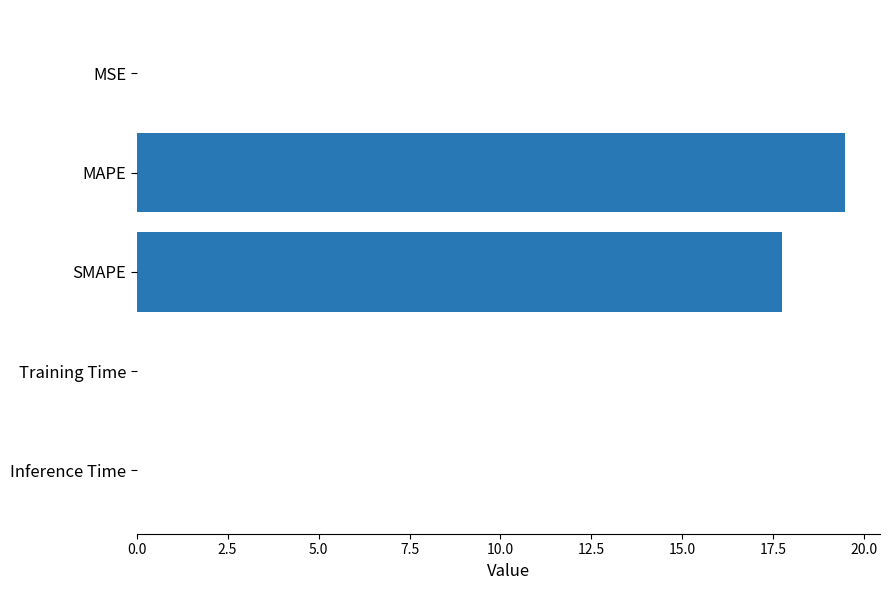

The chart shows a value of 19.5 at MAPE. True or false?

True